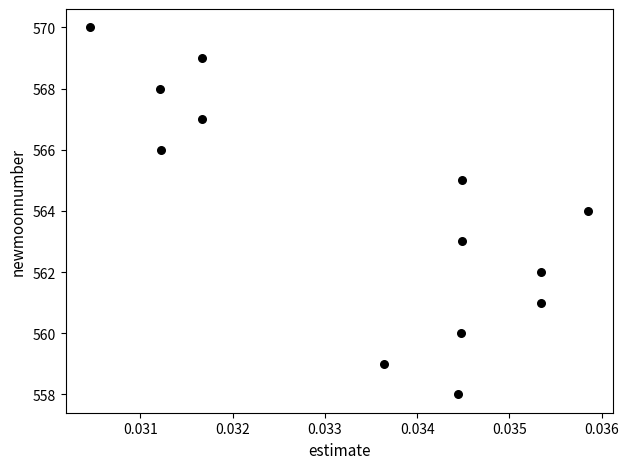

What is the range of Y values (max minus min)?

12